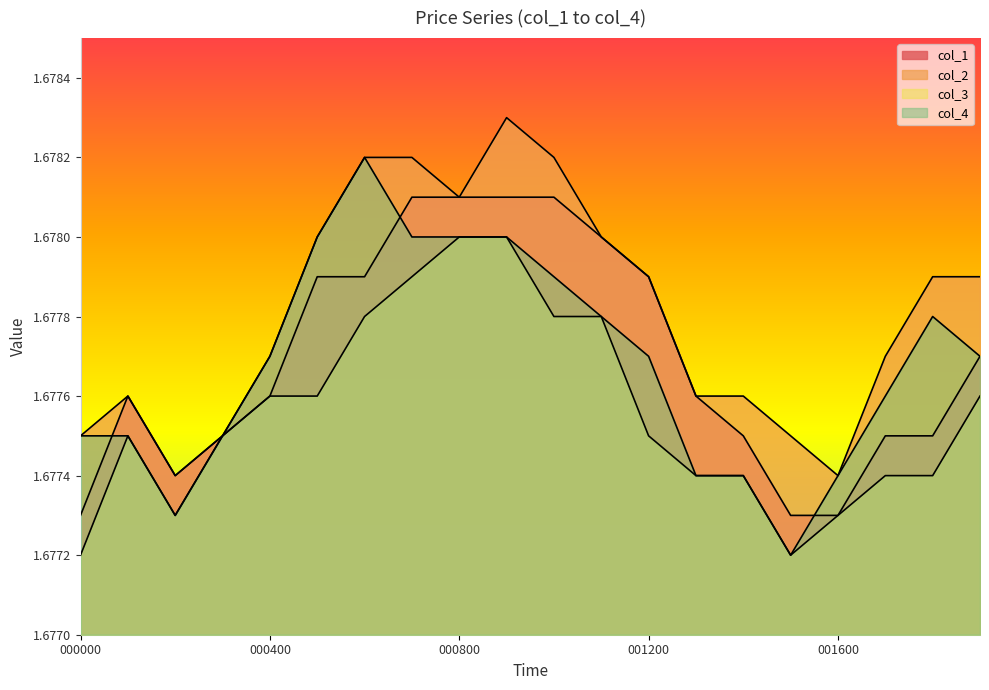

Rank the series at 001500 from lowest to highest value.

col_3, col_4, col_1, col_2